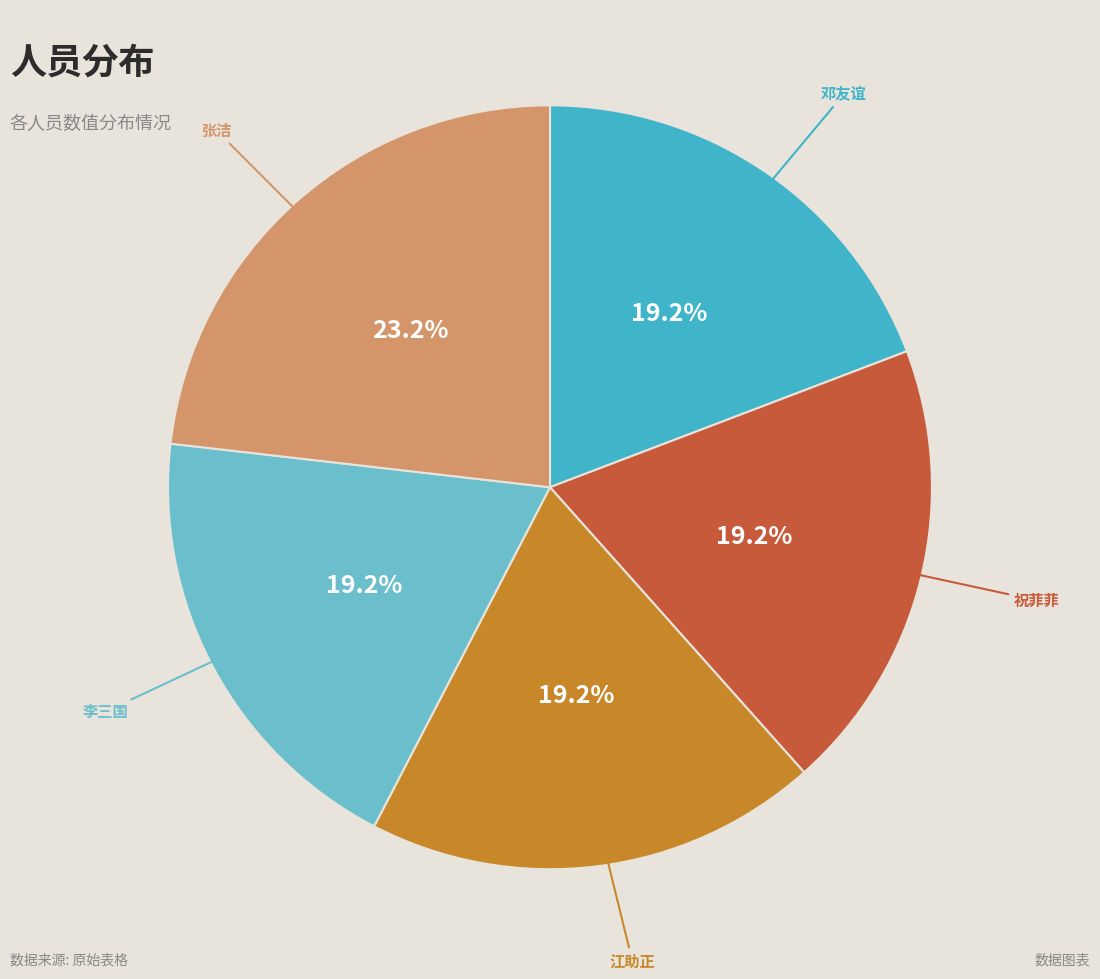

To the nearest percent, what percentage of the pie is 祝菲菲?

19%